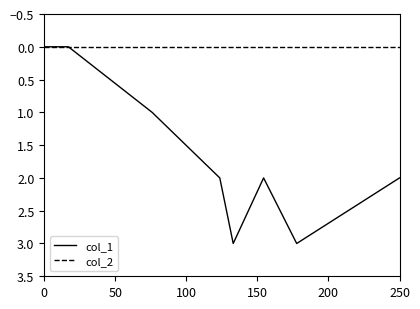

How many distinct data groups are displayed?

2